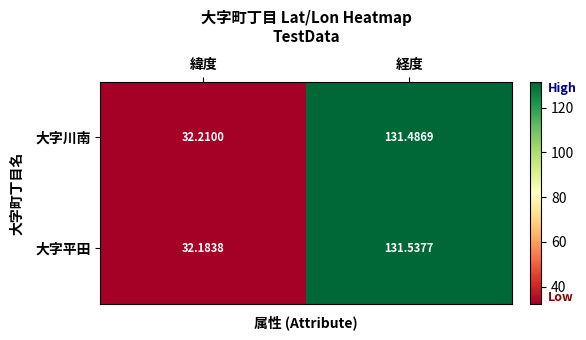

Which series has the largest total across all categories?

大字平田